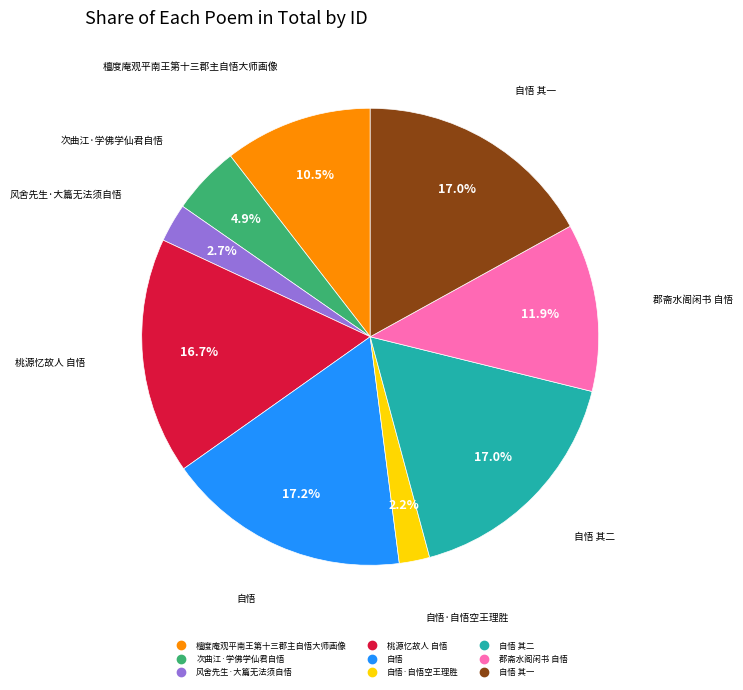

Count the number of slices in the pie.

9